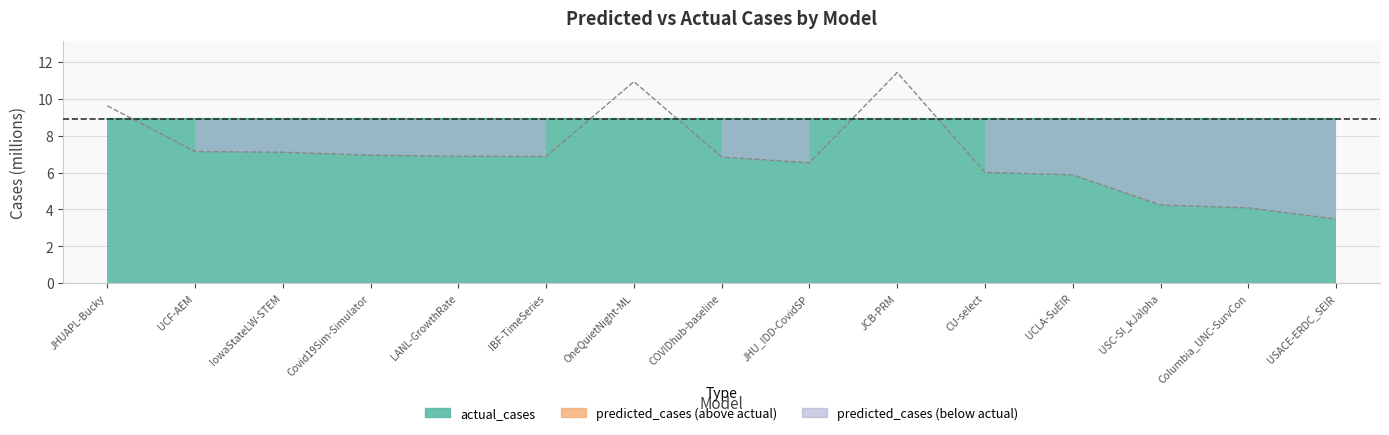

Where is the data nearest to the value 7?

Covid19Sim-Simulator